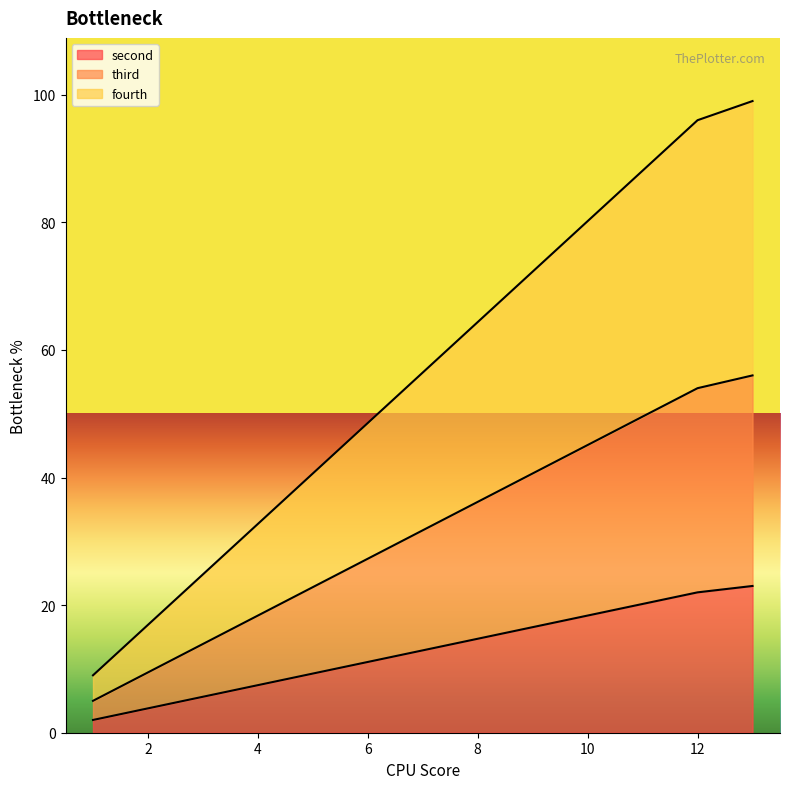

Is it true that third equals 13 at 1?

False